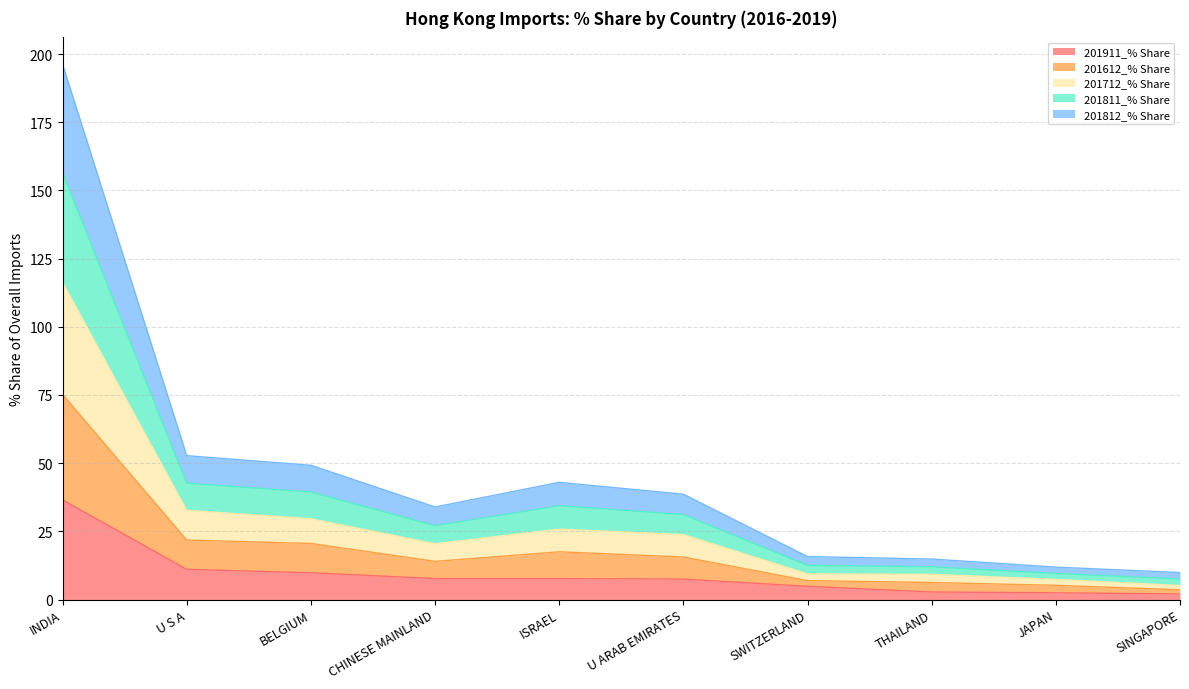

At which category is the sum across all series the highest?

INDIA